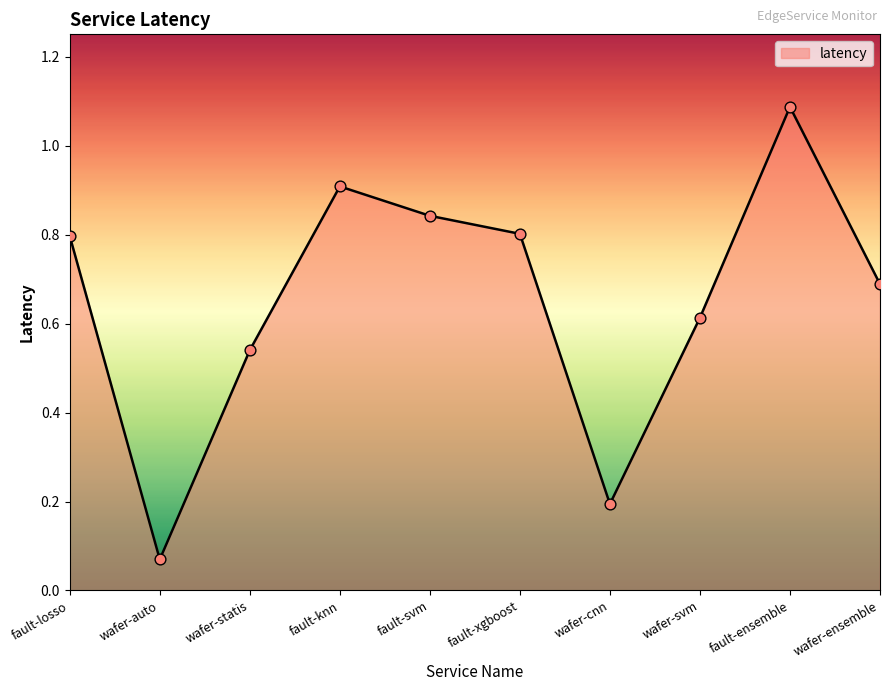

Which has a higher value, fault-losso or wafer-auto?

fault-losso